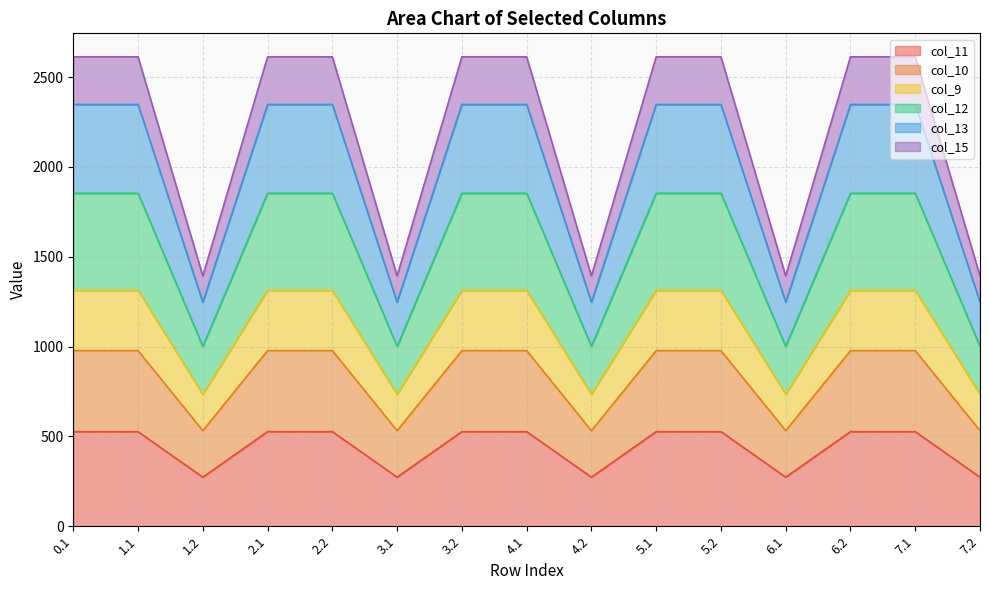

How many interior local valleys does the col_9 series have?

4